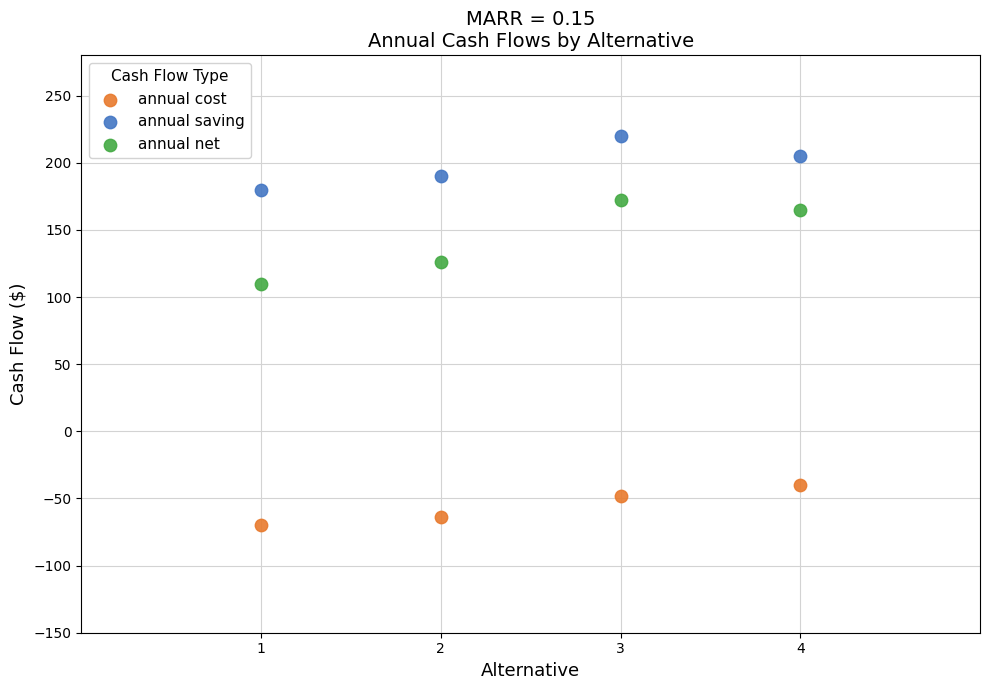

Across all data points, what is the average Y value?

96